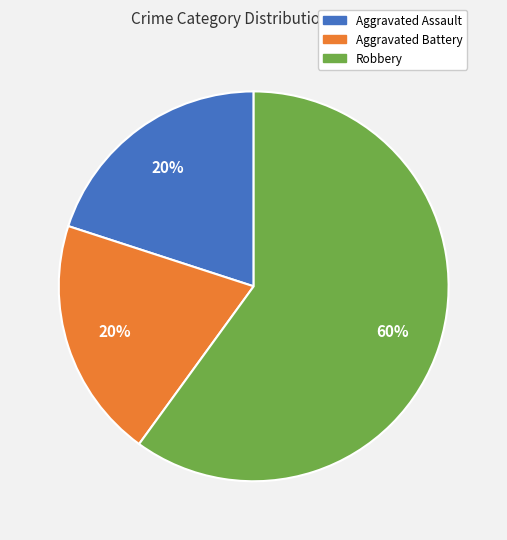

Does any single category account for the majority?

Yes